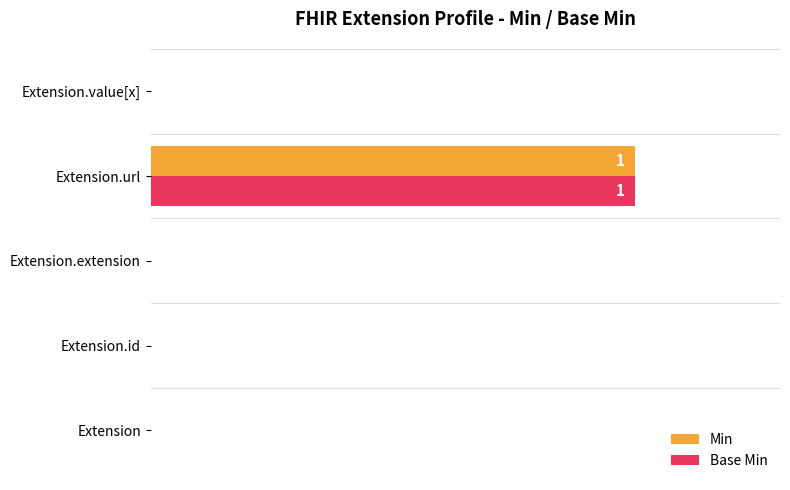

How many data points does each series have?

5